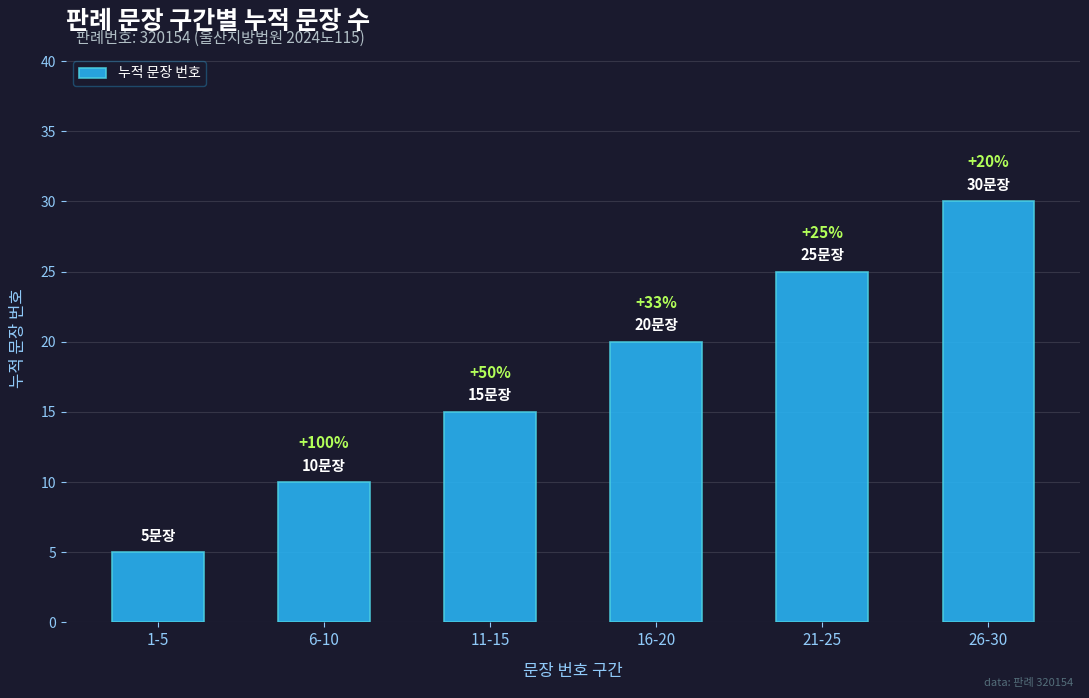

Are the bars grouped side by side (vs. stacked)?

No